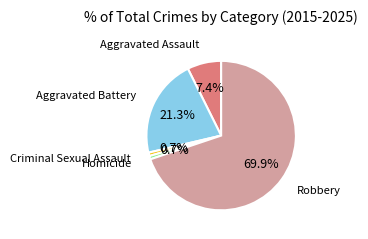

To the nearest percent, what is the difference between the largest and smallest slice percentages?

69%